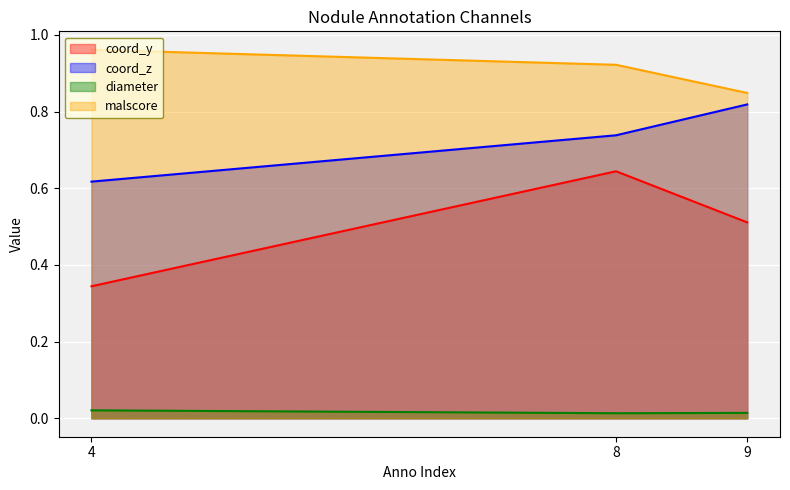

What is the total value across all series at 8?

2.3